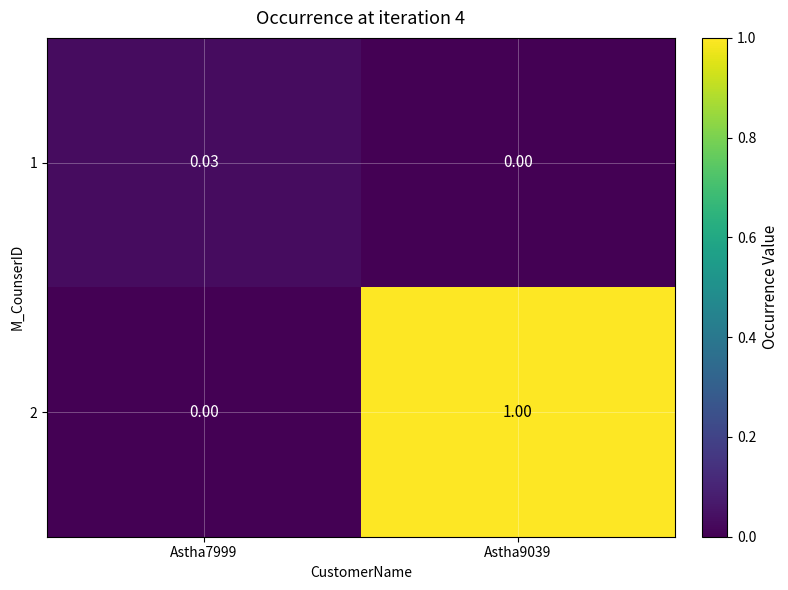

Is the value of 1 at Astha7999 greater than the value of 2 at Astha9039?

No